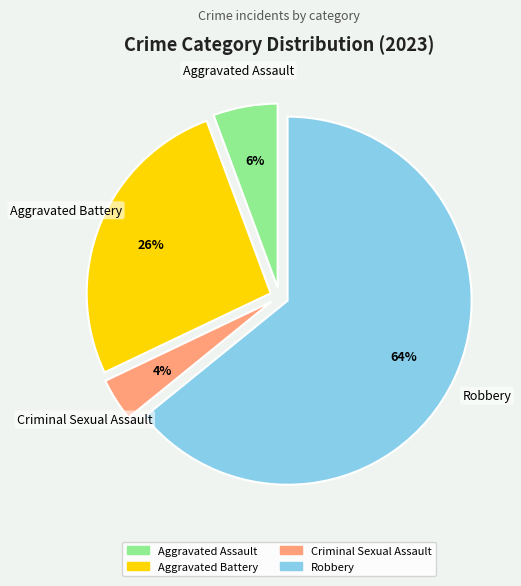

How many slices are in this pie chart?

4